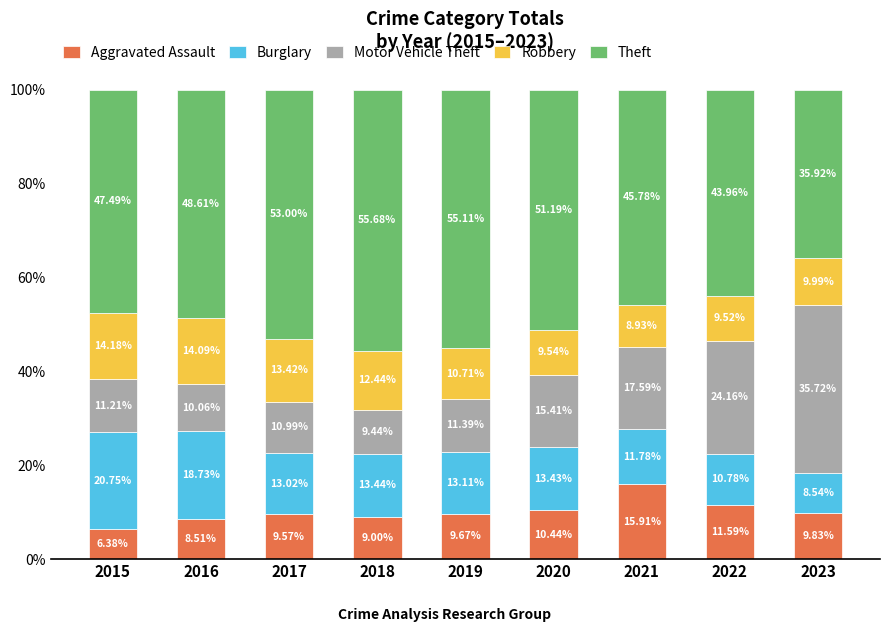

Does the chart contain any negative values?

No